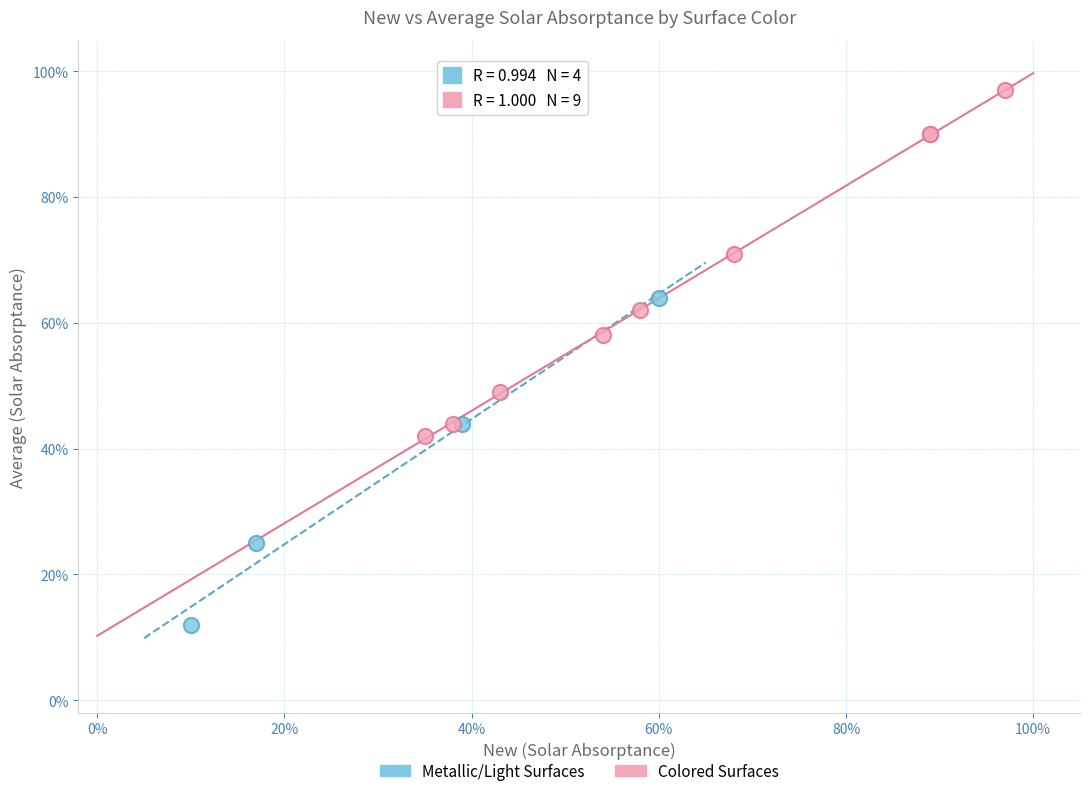

Which series reaches the minimum Y coordinate?

Metallic/Light Surfaces